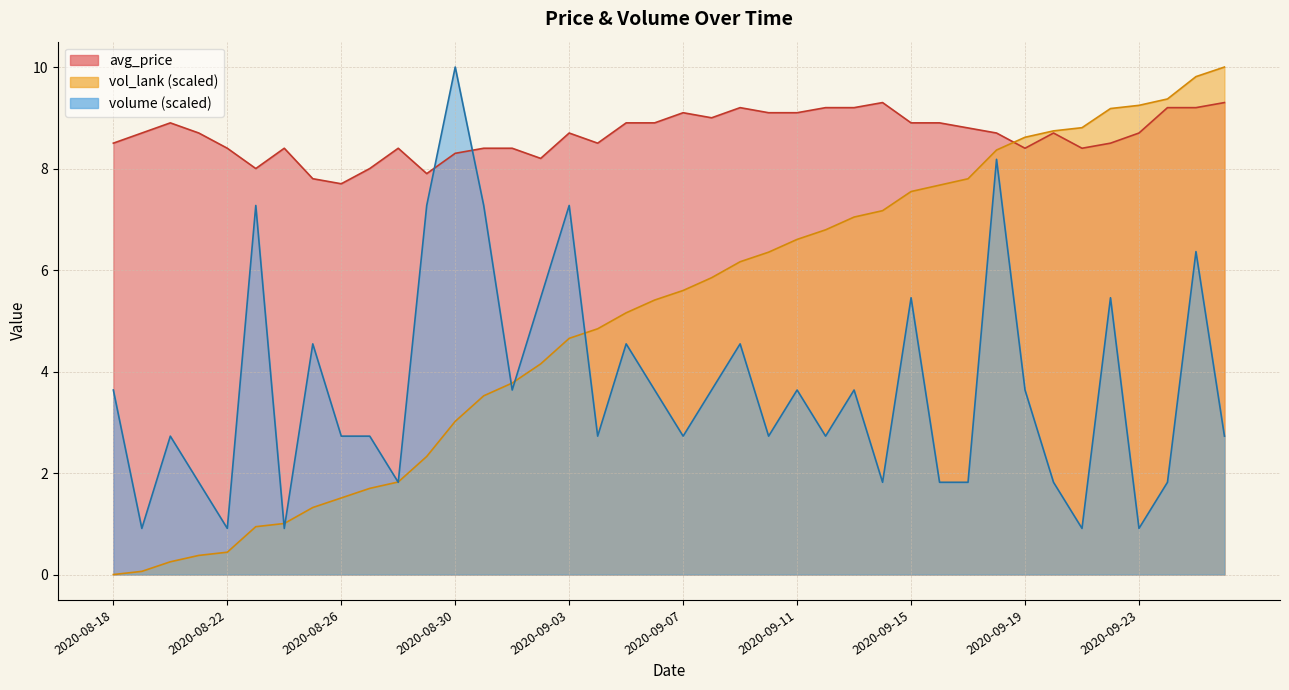

At which category is the sum across all series the highest?

2020-09-25